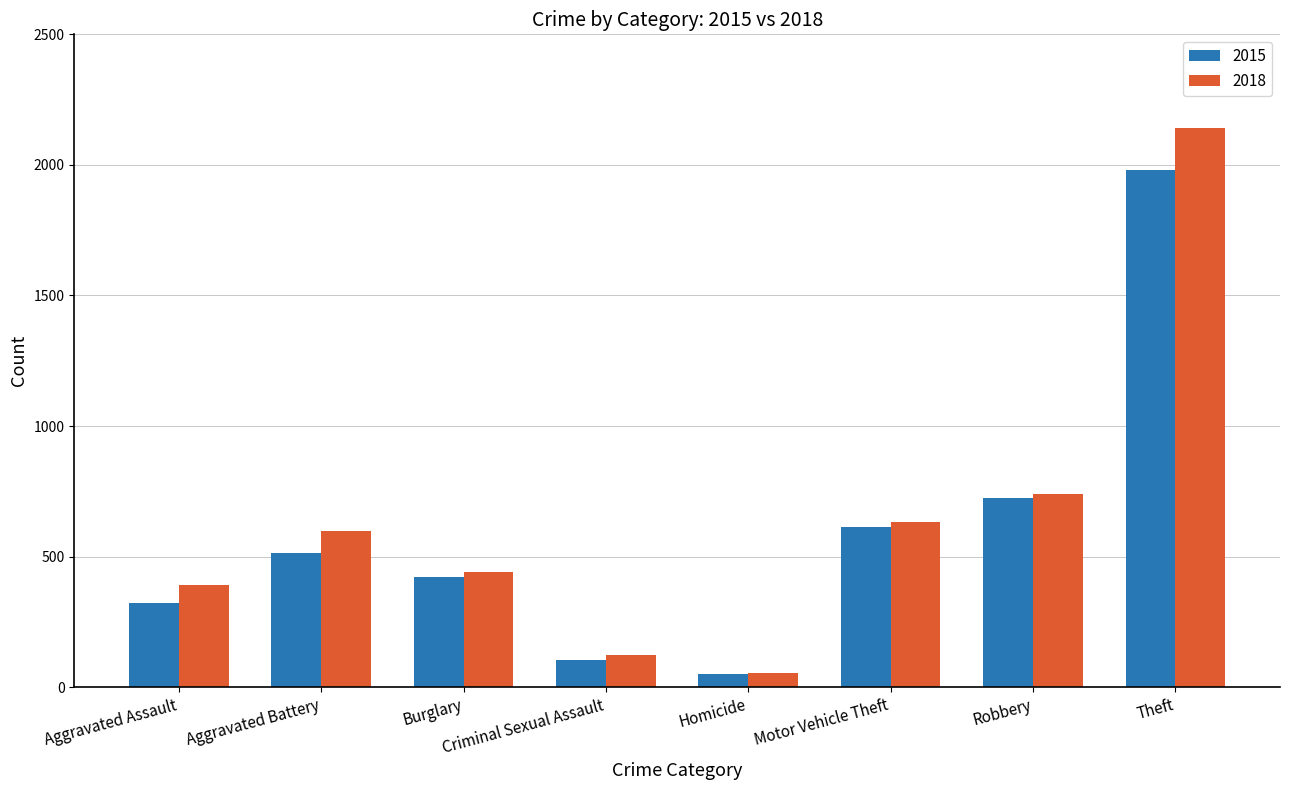

Reading right to left, extract all data points from this chart.

2015: Theft=1981	Robbery=726	Motor Vehicle Theft=614	Homicide=50	Criminal Sexual Assault=105	Burglary=422	Aggravated Battery=515	Aggravated Assault=323
2018: Theft=2140	Robbery=741	Motor Vehicle Theft=631	Homicide=56	Criminal Sexual Assault=122	Burglary=443	Aggravated Battery=600	Aggravated Assault=392